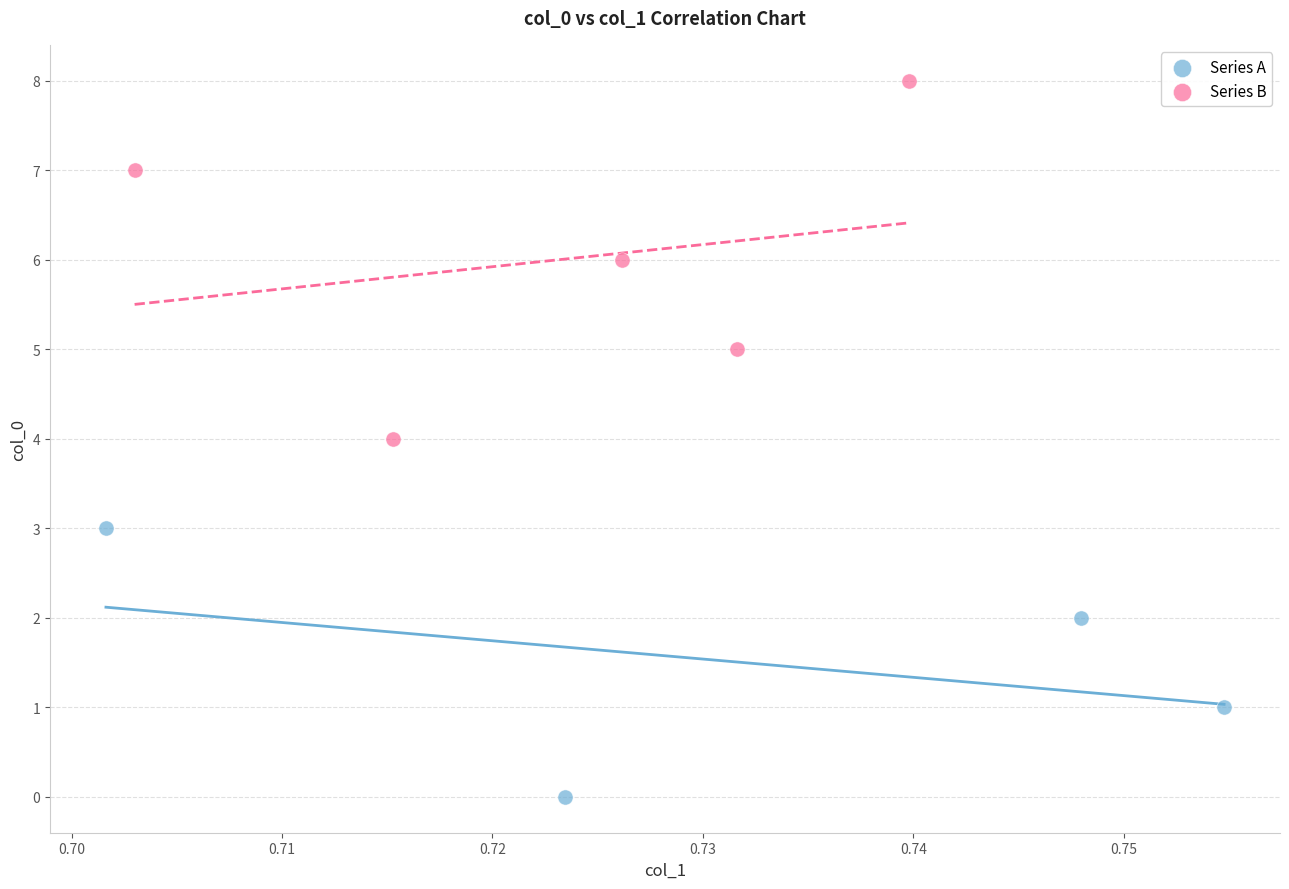

Which series reaches the maximum Y coordinate?

Series B